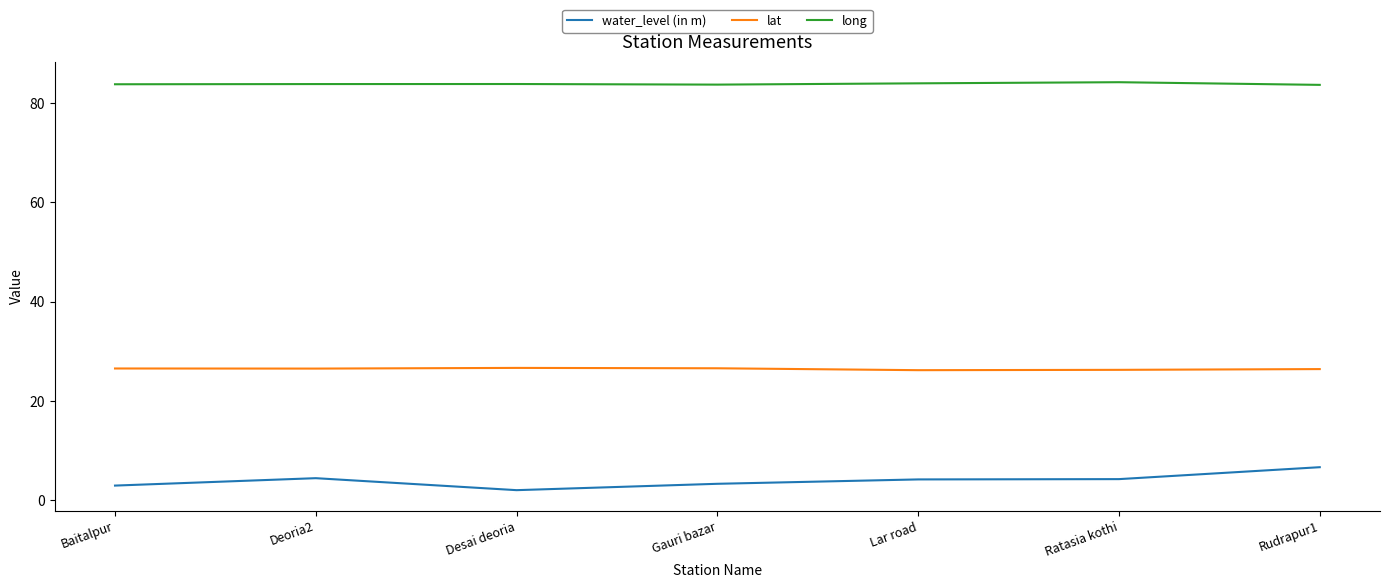

What is the highest value of the lat series?

26.7